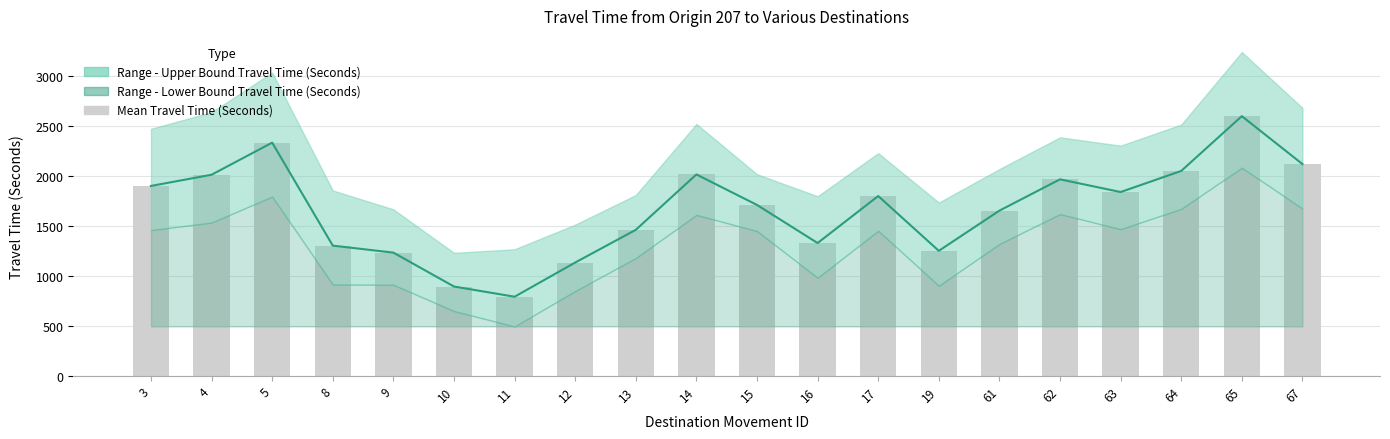

What is the smallest value displayed?

789